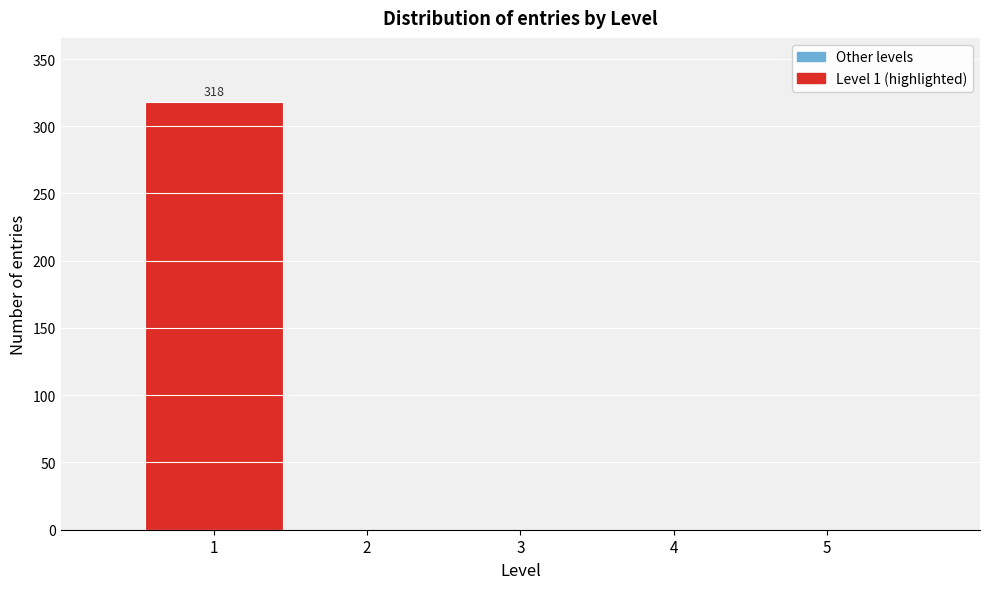

Over which range of the x-axis is the bar tallest?

0.5 to 1.5